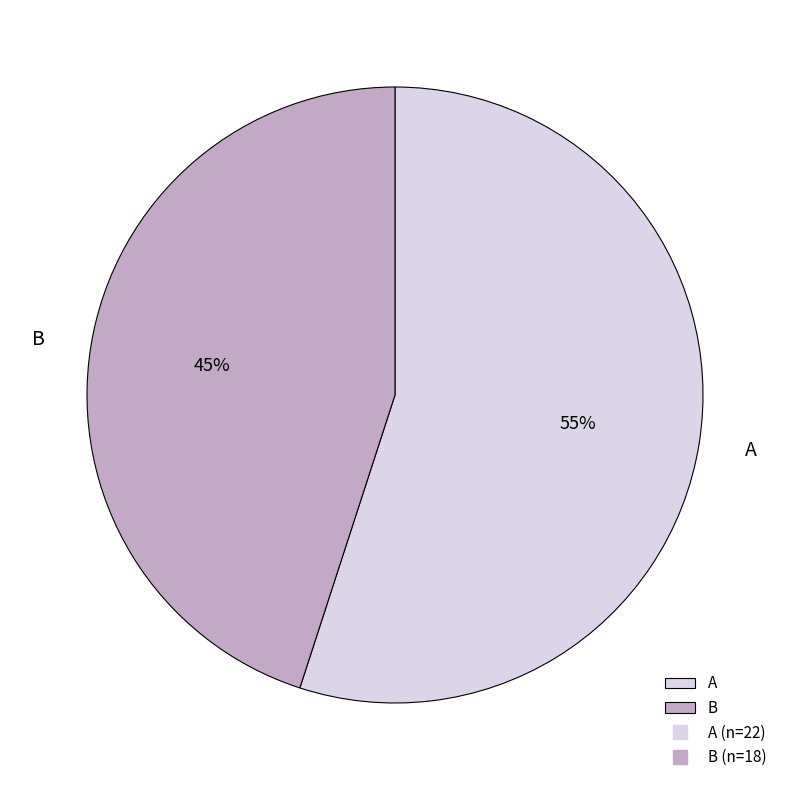

Does B represent more than half of the total?

No